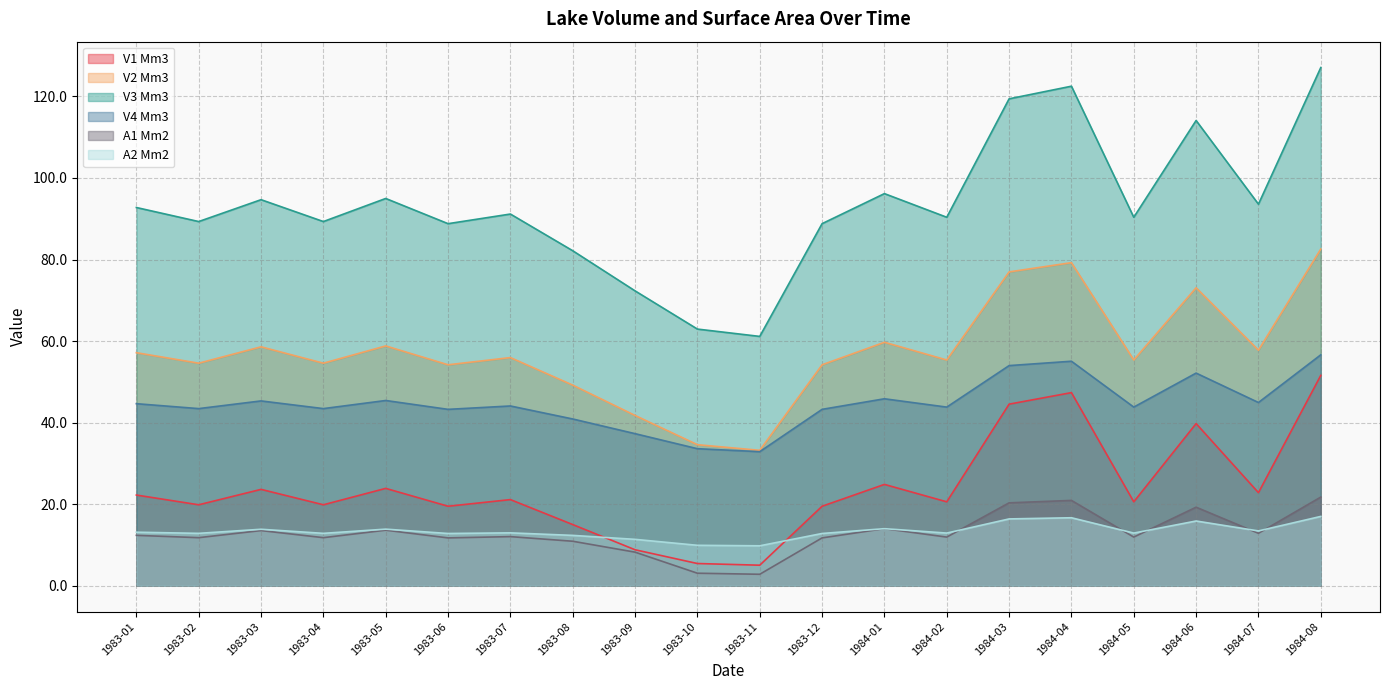

At how many categories does at least one series exceed 6?

20